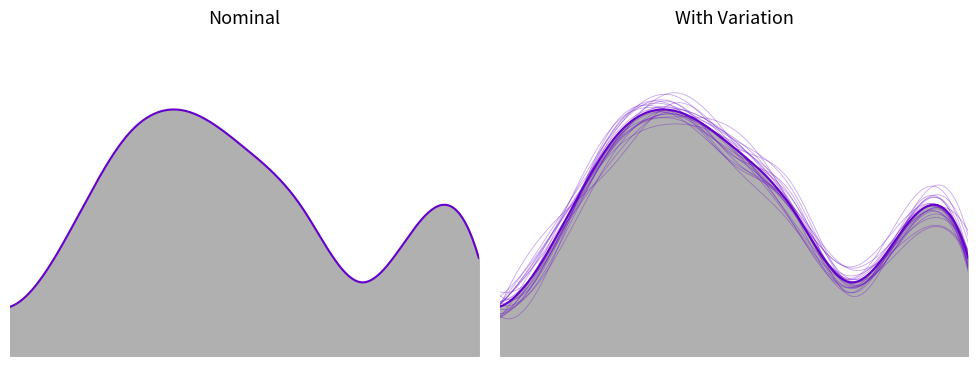

In Min, how many points are higher than both neighbors (excluding endpoints)?

1